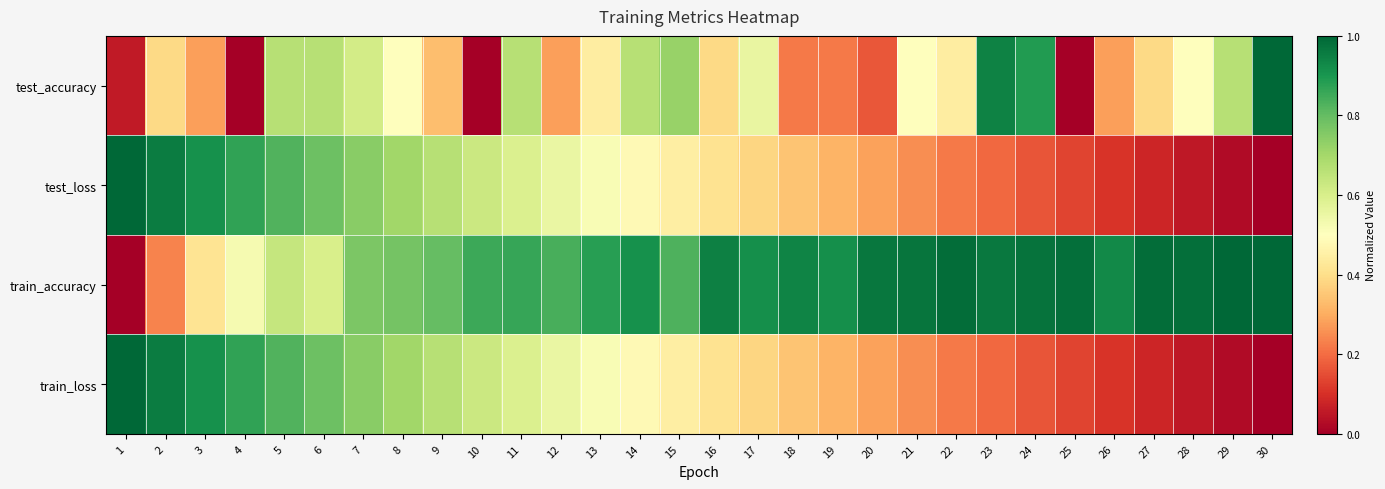

Between 25 and 11, which is larger?

11